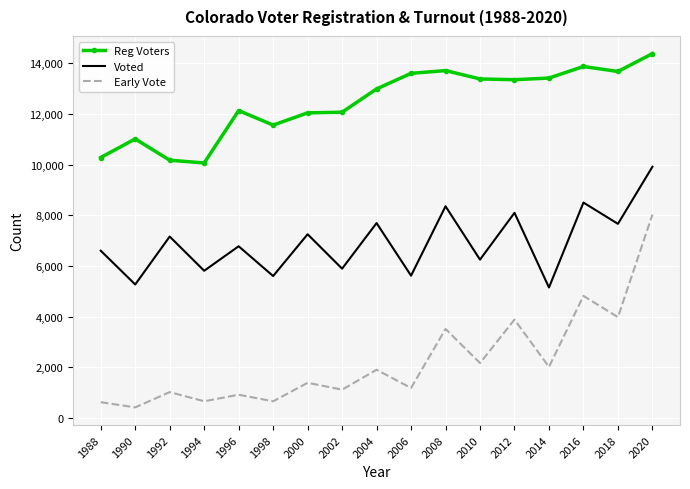

At which category does Reg Voters reach its first local peak?

1990